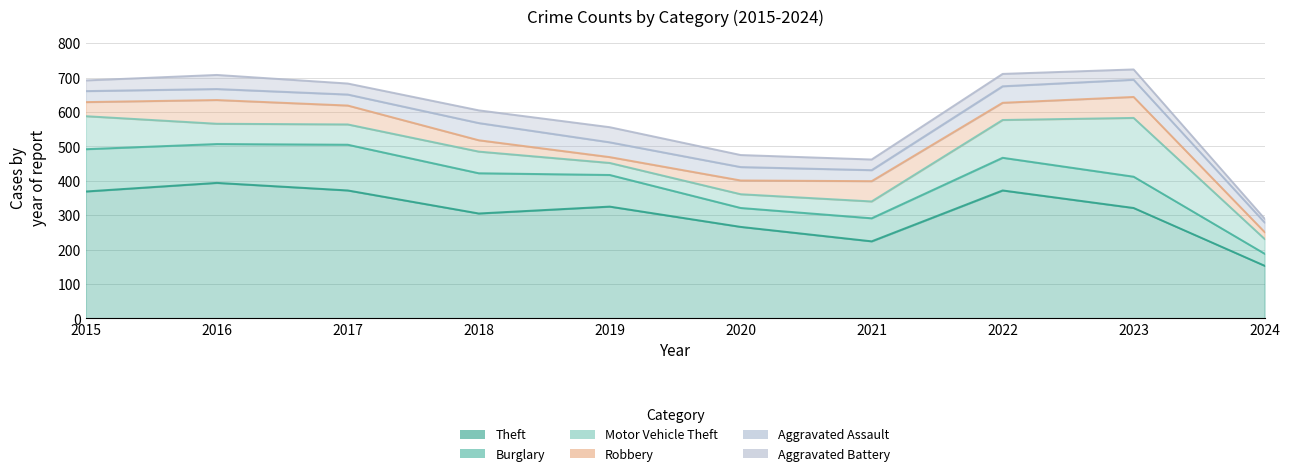

At which label does Aggravated Assault first exceed 39?

2018